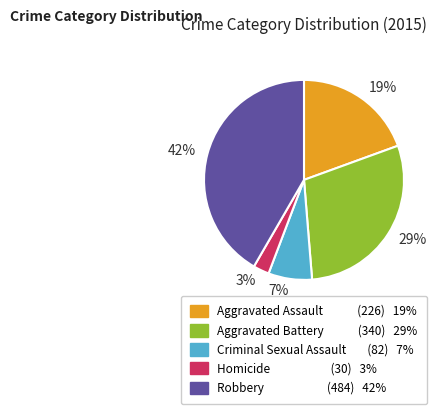

Between Homicide and Aggravated Assault, which is larger?

Aggravated Assault